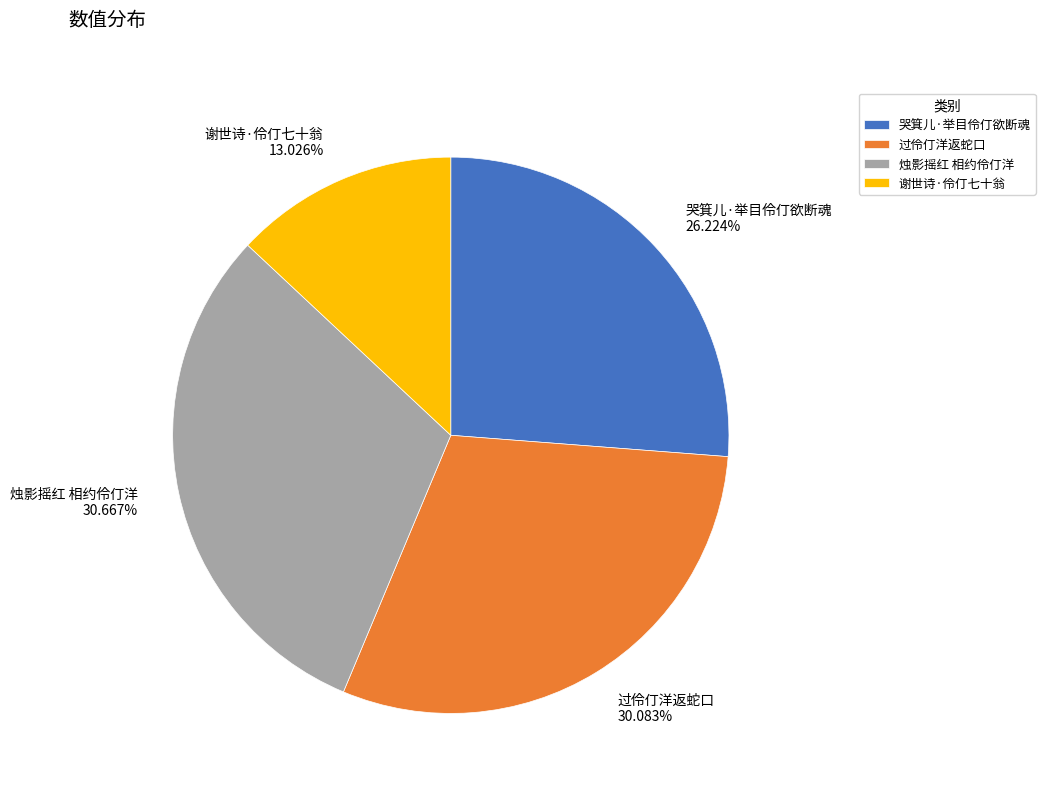

Between 烛影摇红 相约伶仃洋 and 过伶仃洋返蛇口, which is larger?

烛影摇红 相约伶仃洋